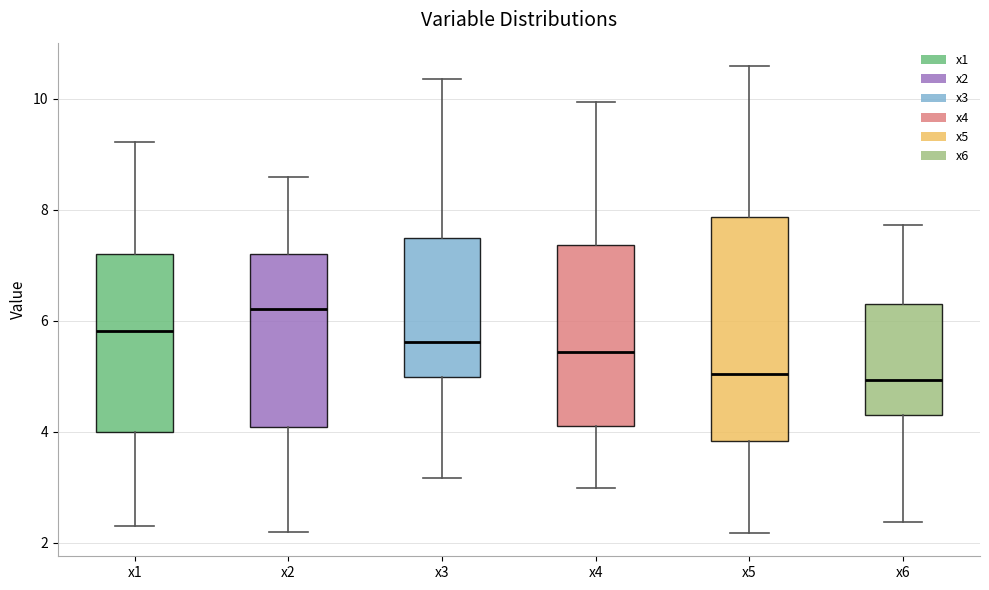

Where does the upper whisker of the box for x4 end on the y-axis? The values are not printed on the chart, so give them approximately, as read against the axis.

10.0